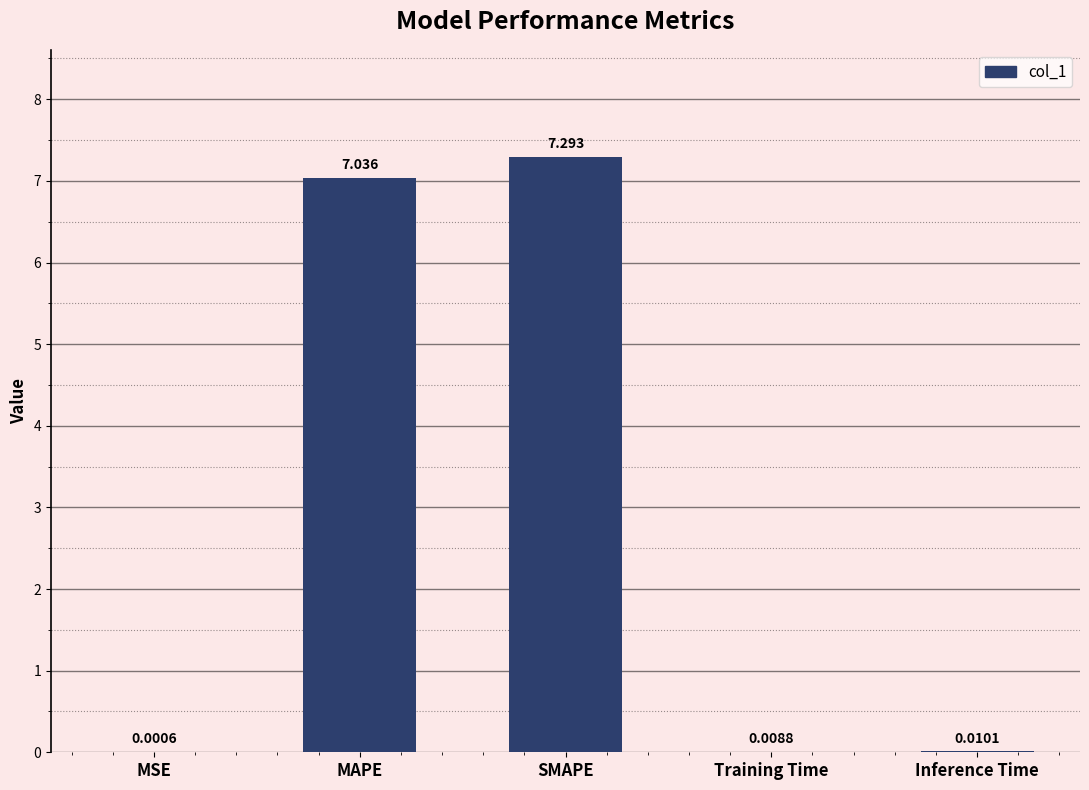

Which has a higher value, MSE or Inference Time?

Inference Time